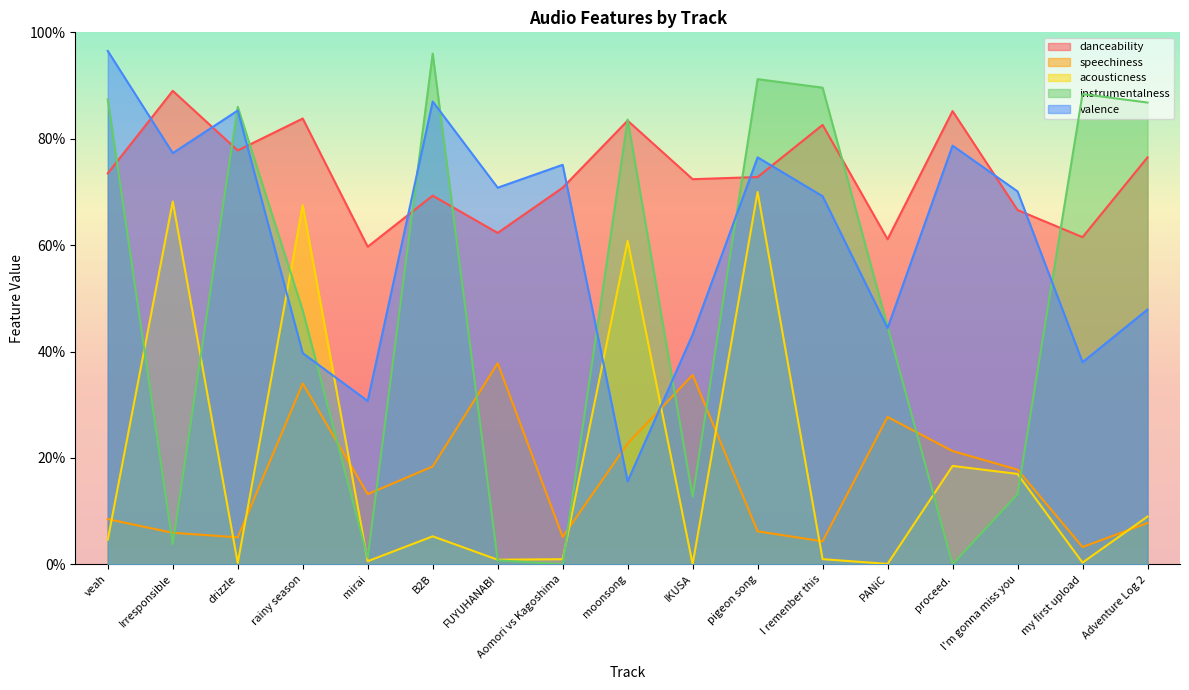

Does the chart have visible grid lines?

No